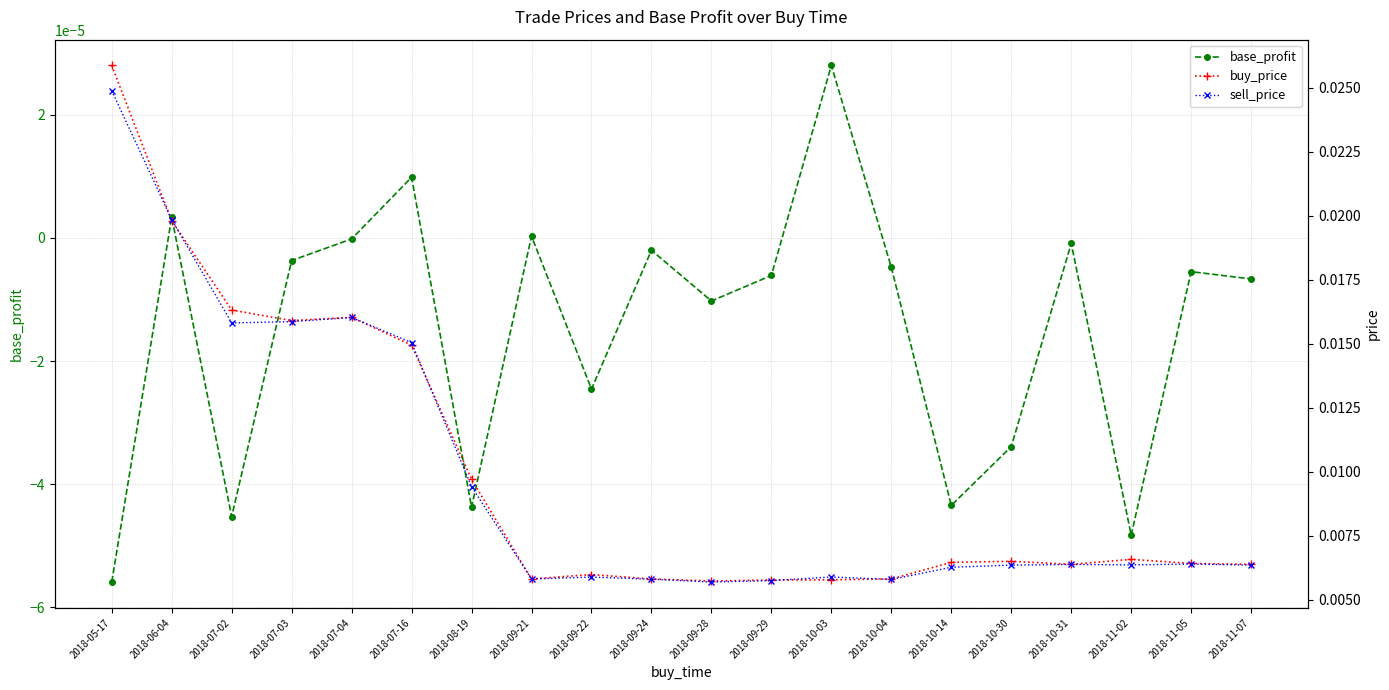

Which category has the highest value in the base_profit series?

2018-10-03